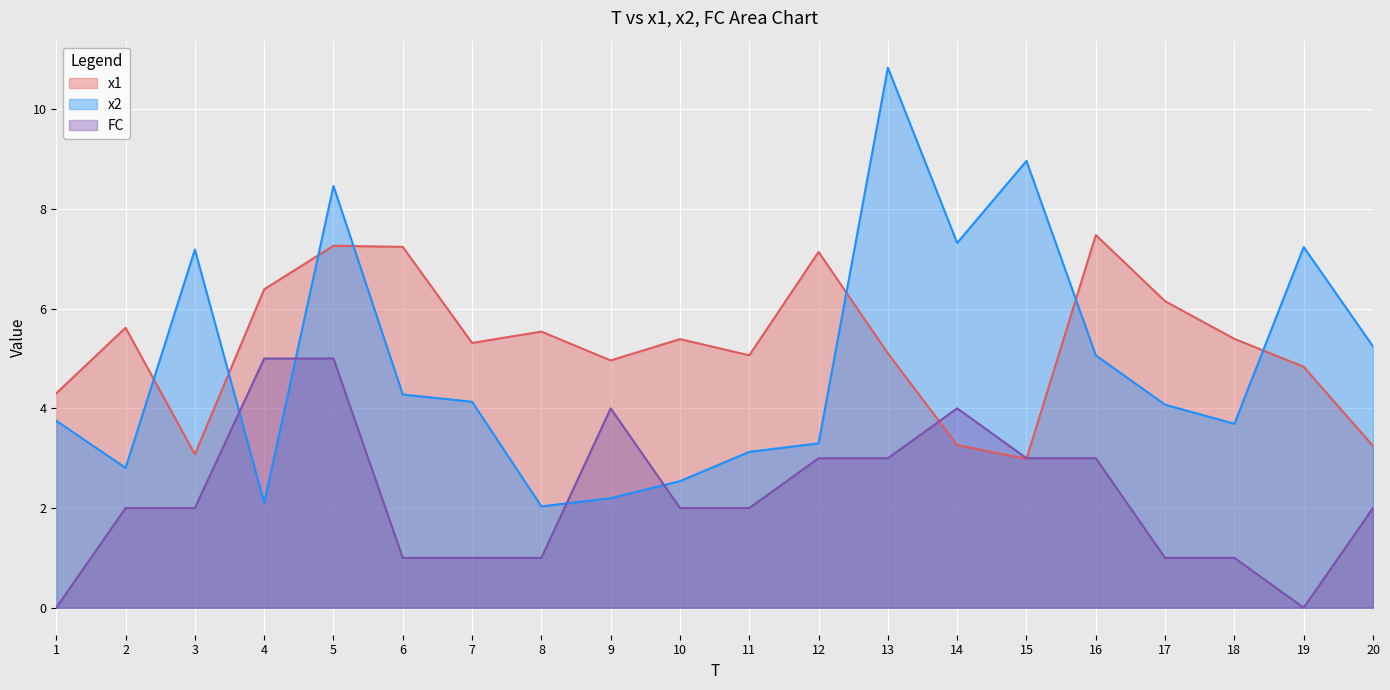

At which label does x2 first exceed 4?

3